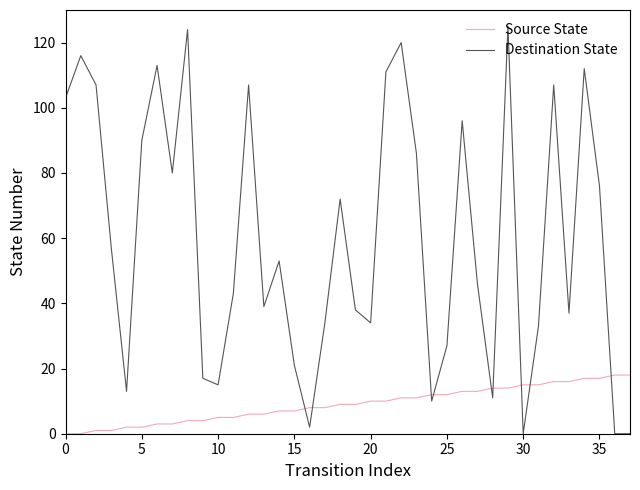

What is the greatest value displayed?

125